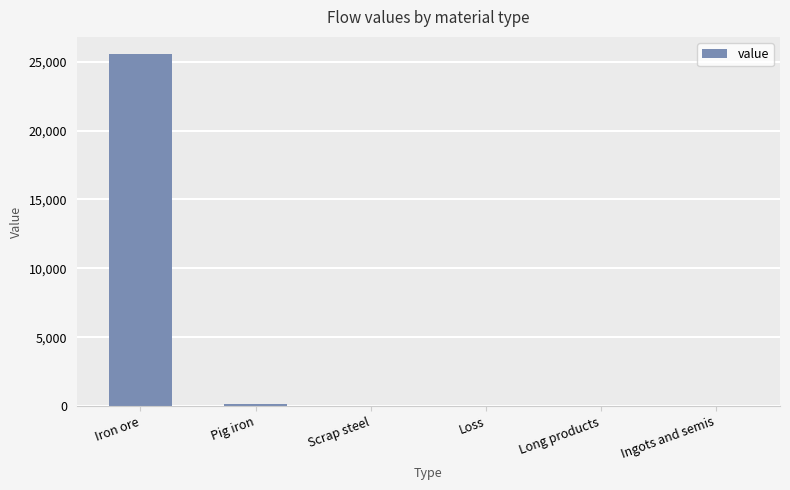

What is the sum of the values at Pig iron and Iron ore?

25688.3